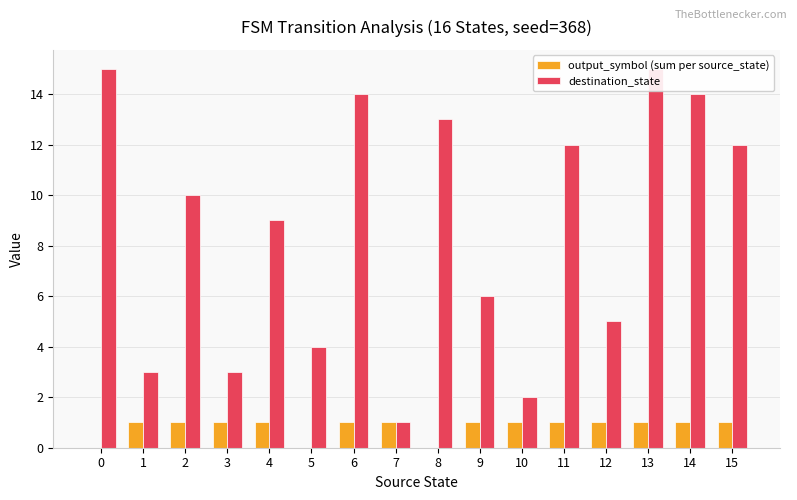

Reading right to left, list all the values displayed in this chart.

output_symbol (sum per source_state): 15=1	14=1	13=1	12=1	11=1	10=1	9=1	8=0	7=1	6=1	5=0	4=1	3=1	2=1	1=1	0=0
destination_state: 15=12	14=14	13=15	12=5	11=12	10=2	9=6	8=13	7=1	6=14	5=4	4=9	3=3	2=10	1=3	0=15